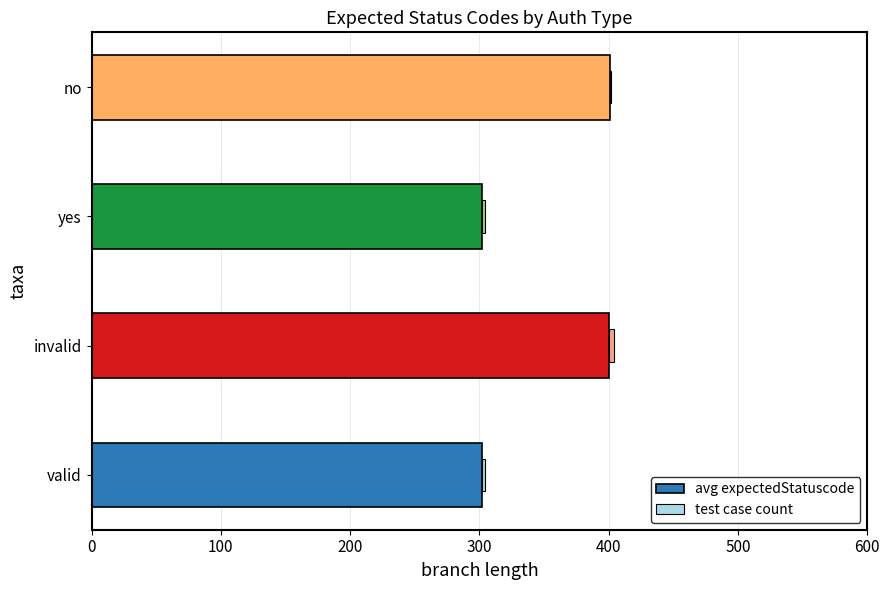

True or false: avg expectedStatuscode has a value of 526 at no.

False